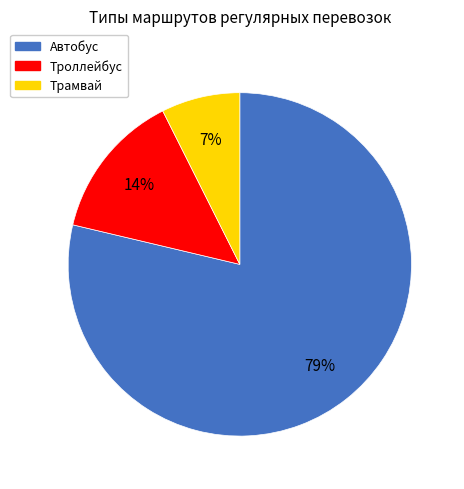

Is it true that Автобус is 90% of the pie?

False